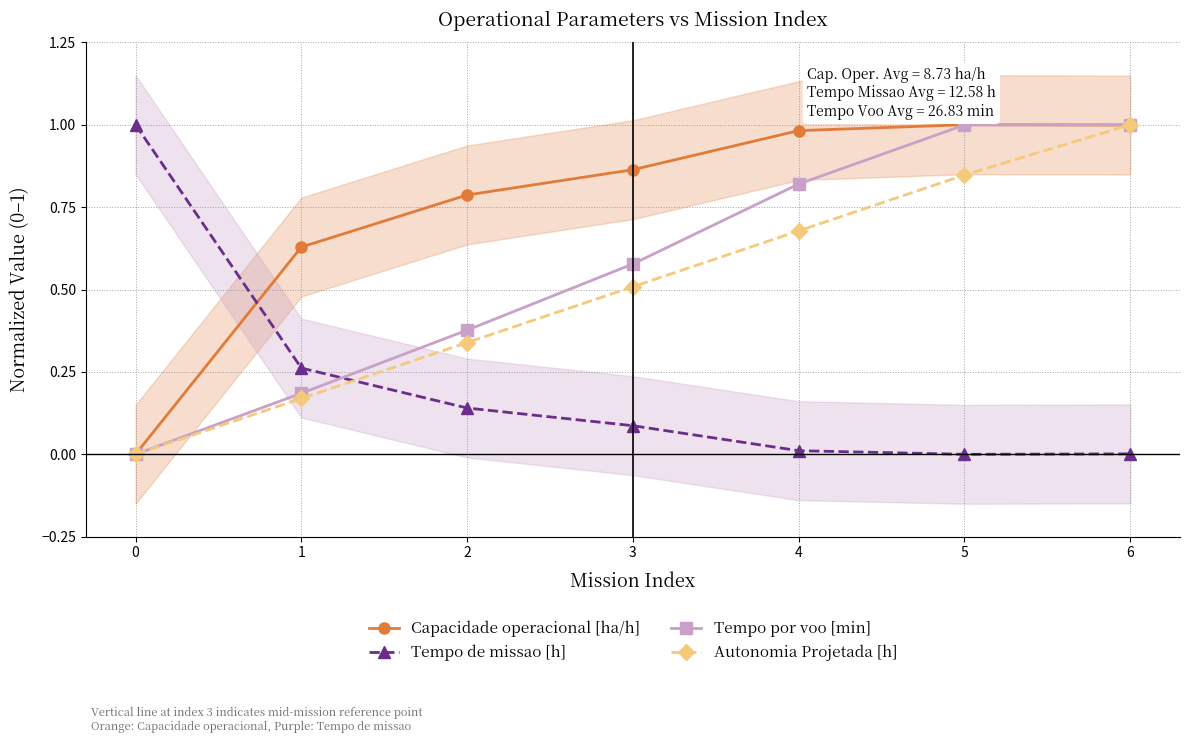

What is the maximum value for Autonomia Projetada [h]?

1.0